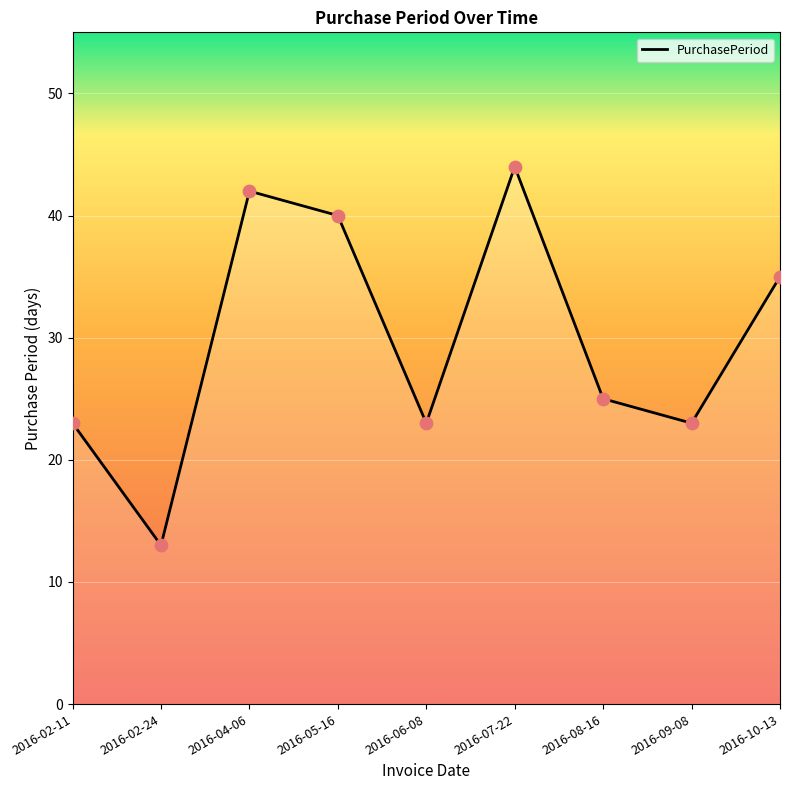

What is the change in value from 2016-05-16 to 2016-07-22?

+4